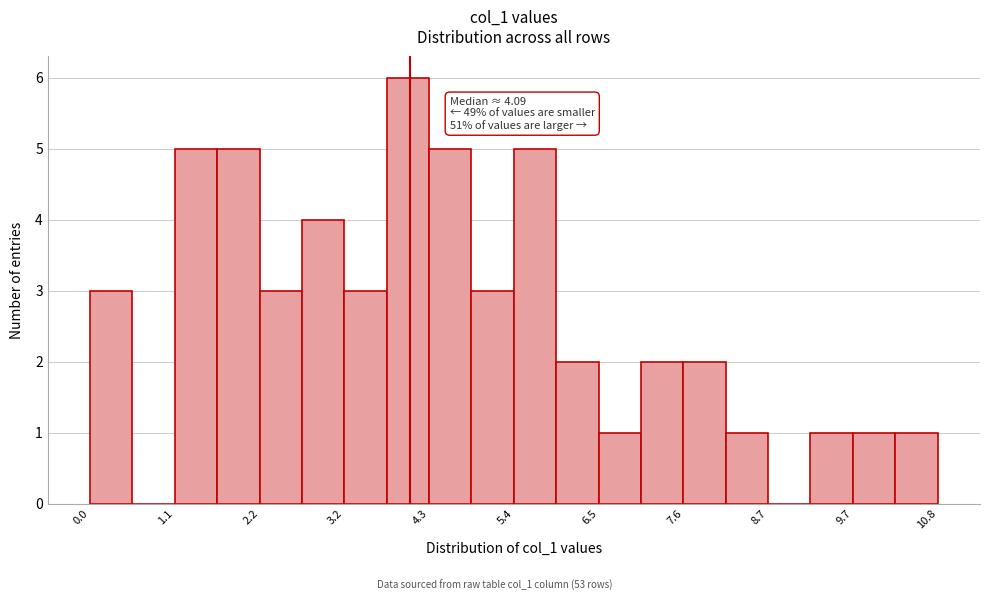

Read against the x-axis, roughly where is the centre of the tallest bar?

4.0